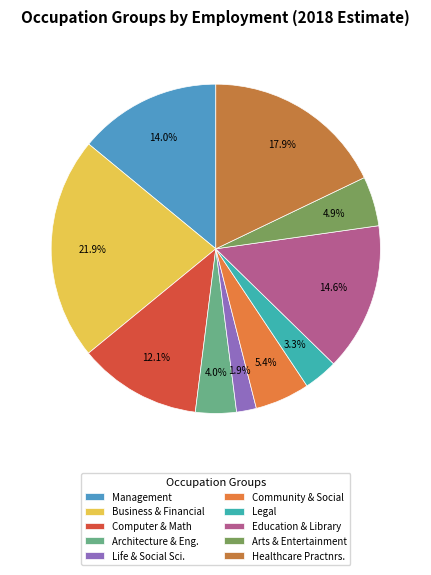

Which category has the biggest portion of the pie?

Business and Financial Operations